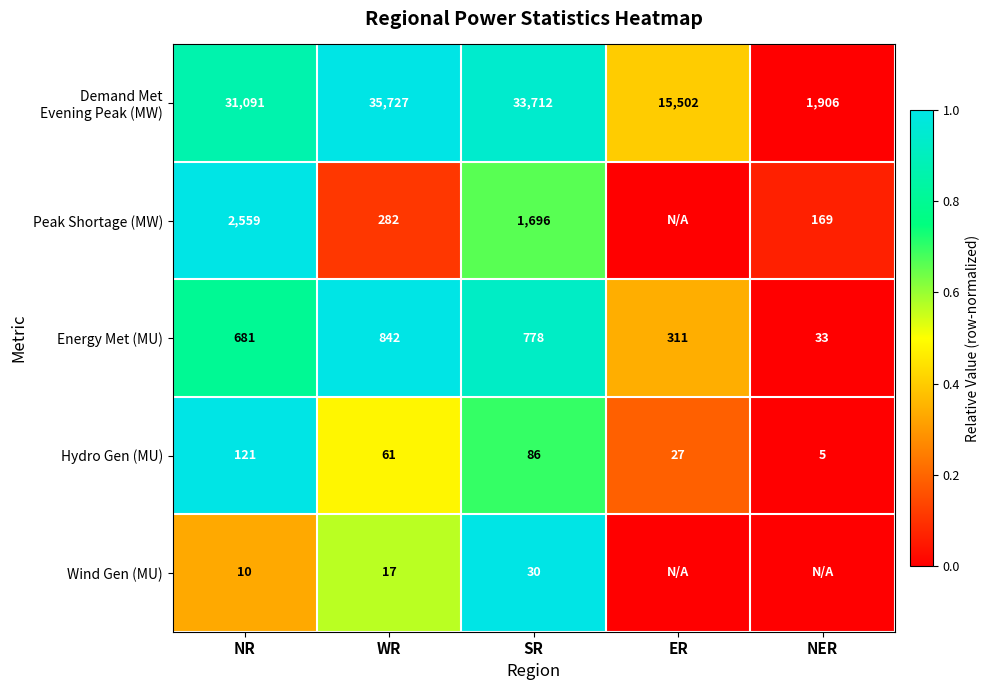

The value of Hydro Gen (MU) at NER is 5. True or false?

True